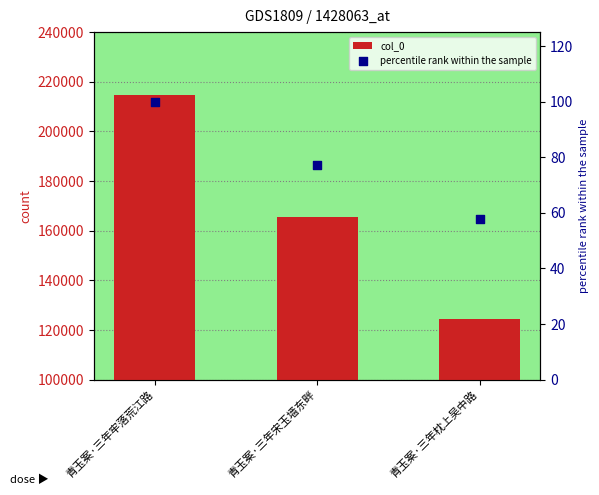

What are all the series names shown in the legend?

col_0, percentile rank within the sample